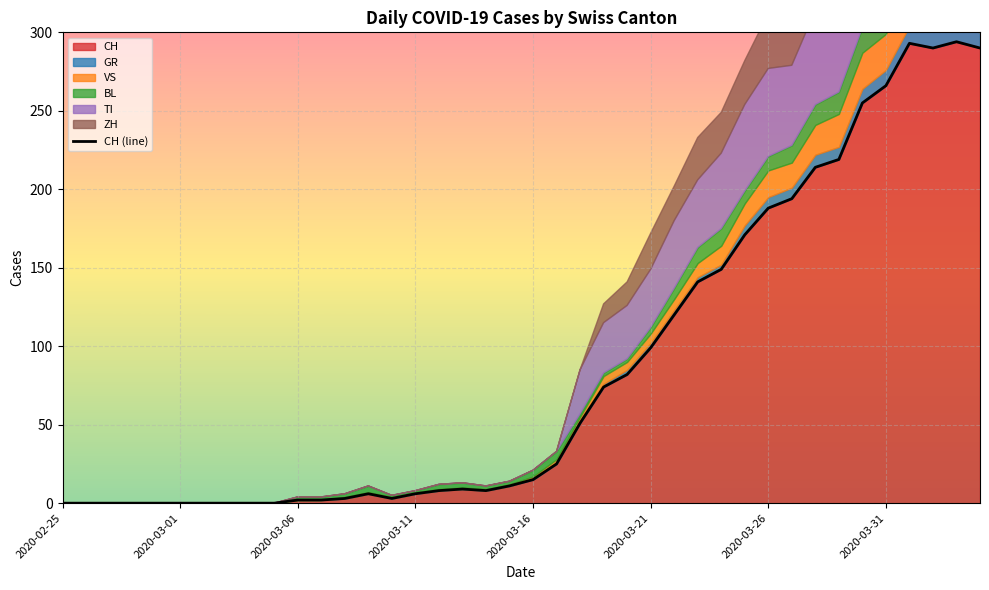

Reading left to right, extract all data points from this chart.

0	0	0	0	0	0	0	0	0	0	2	2	3	6	3	6	8	9	8	11	15	25	51	74	82	99	120	141	149	171	188	194	214	219	255	266	293	290	294	290